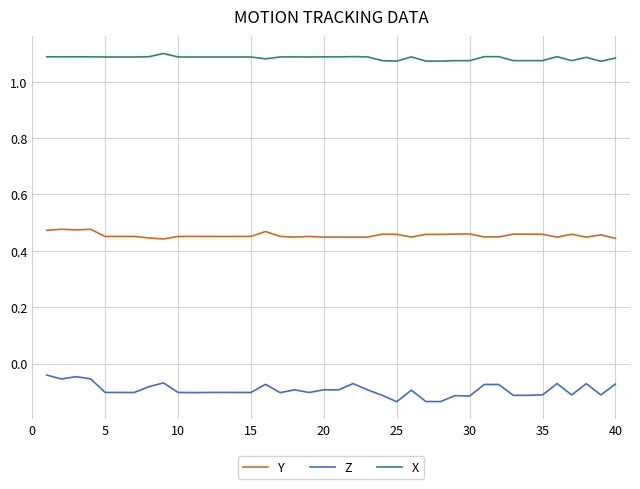

Which series has the largest total across all categories?

X